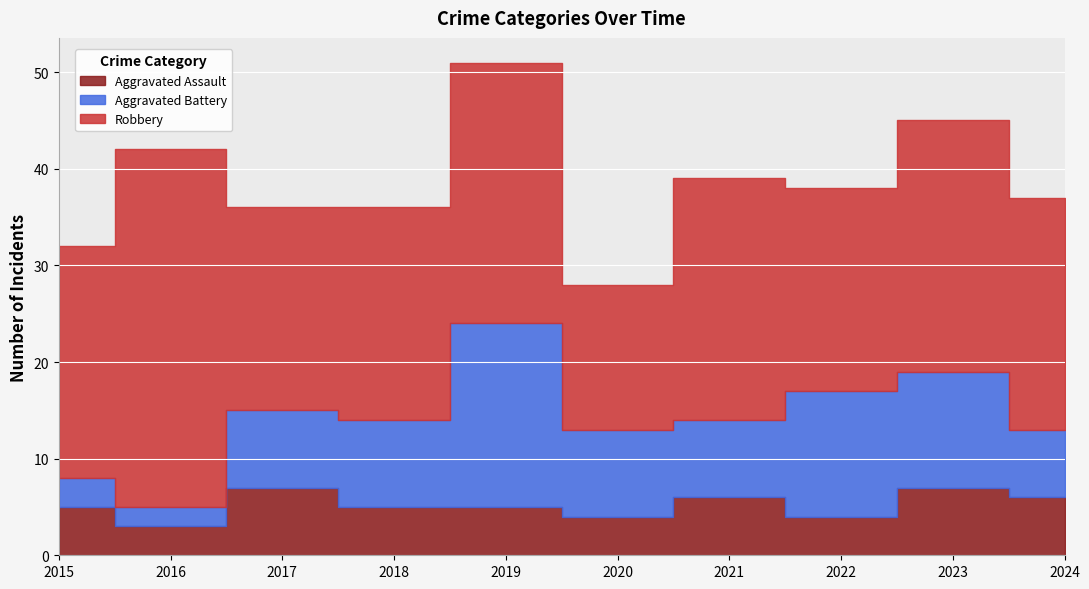

Reading left to right, extract all data points from this chart.

Aggravated Assault: 2015=5	2016=3	2017=7	2018=5	2019=5	2020=4	2021=6	2022=4	2023=7	2024=6
Aggravated Battery: 2015=3	2016=2	2017=8	2018=9	2019=19	2020=9	2021=8	2022=13	2023=12	2024=7
Robbery: 2015=24	2016=37	2017=21	2018=22	2019=27	2020=15	2021=25	2022=21	2023=26	2024=24